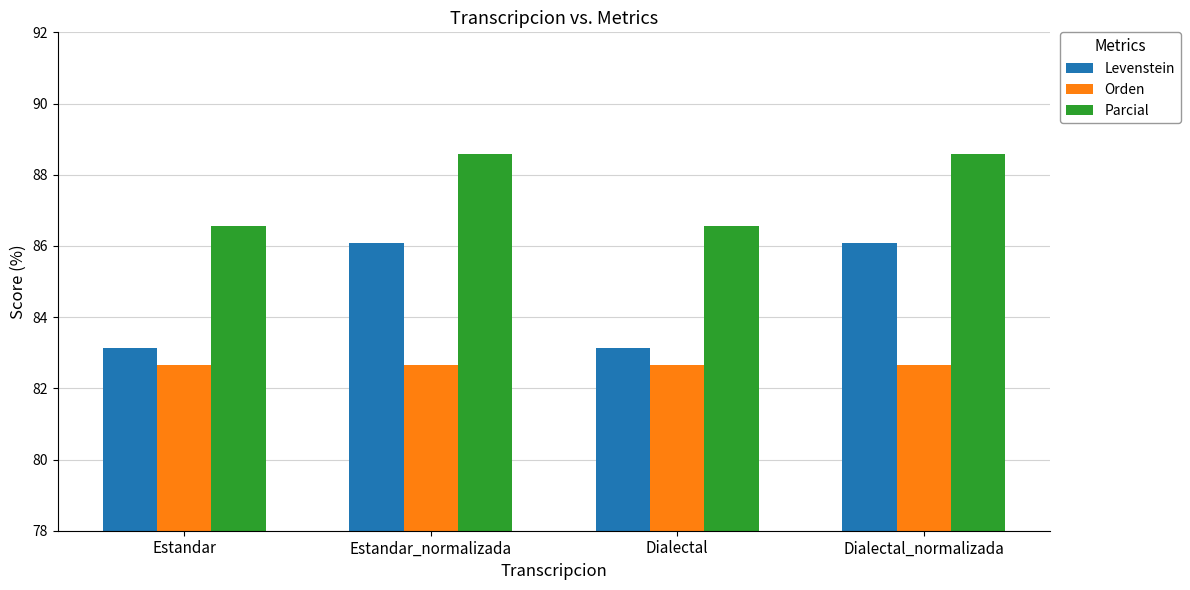

What is the total value across all series at Dialectal_normalizada?

257.3